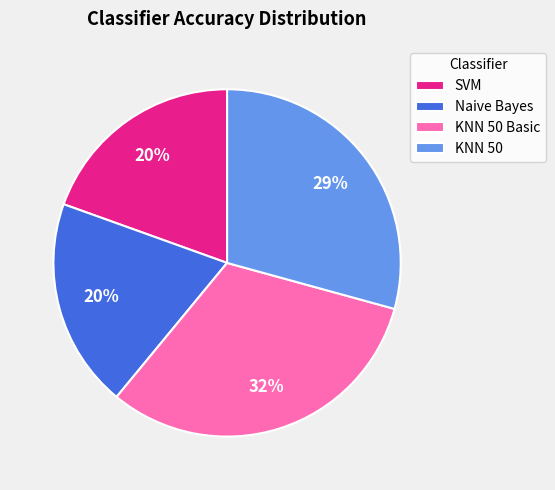

Which has a higher value, SVM or KNN 50?

KNN 50